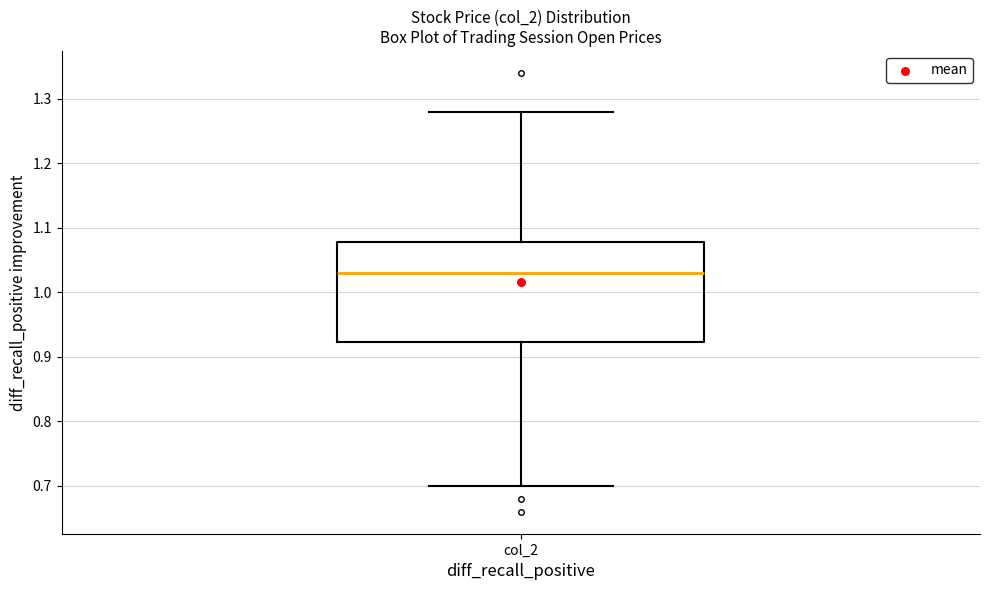

Where is the upper edge of the box for col_2 on the y-axis? The values are not printed on the chart, so give them approximately, as read against the axis.

1.08